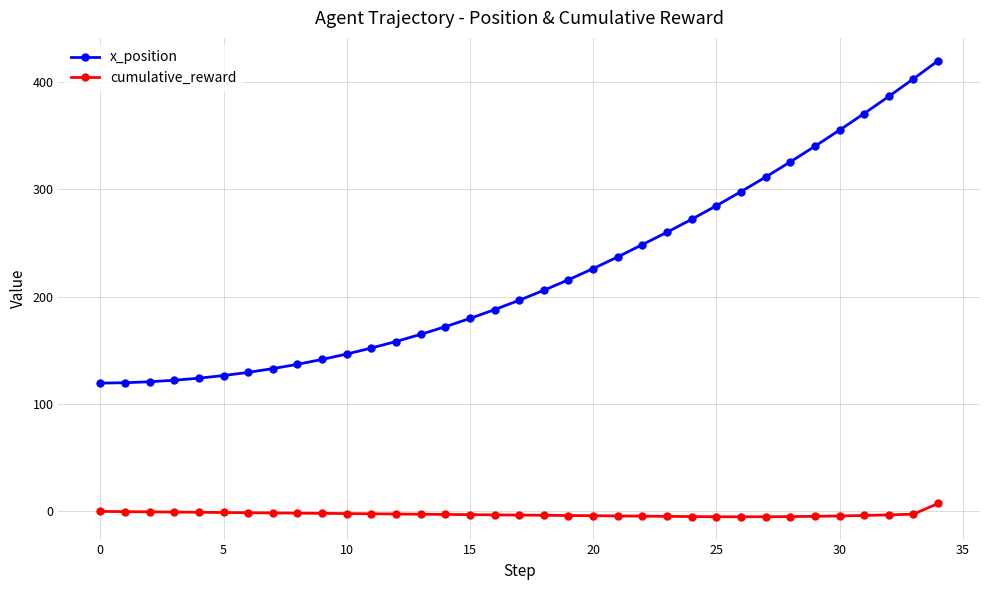

Rank the series by their average value, from highest to lowest.

x_position, cumulative_reward